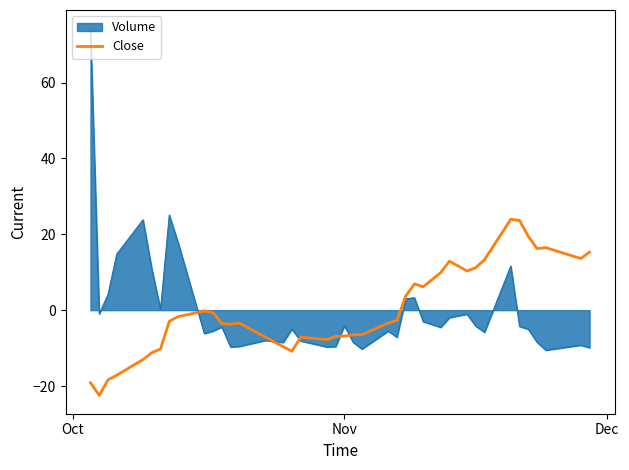

Which series has the widest spread of values?

Volume